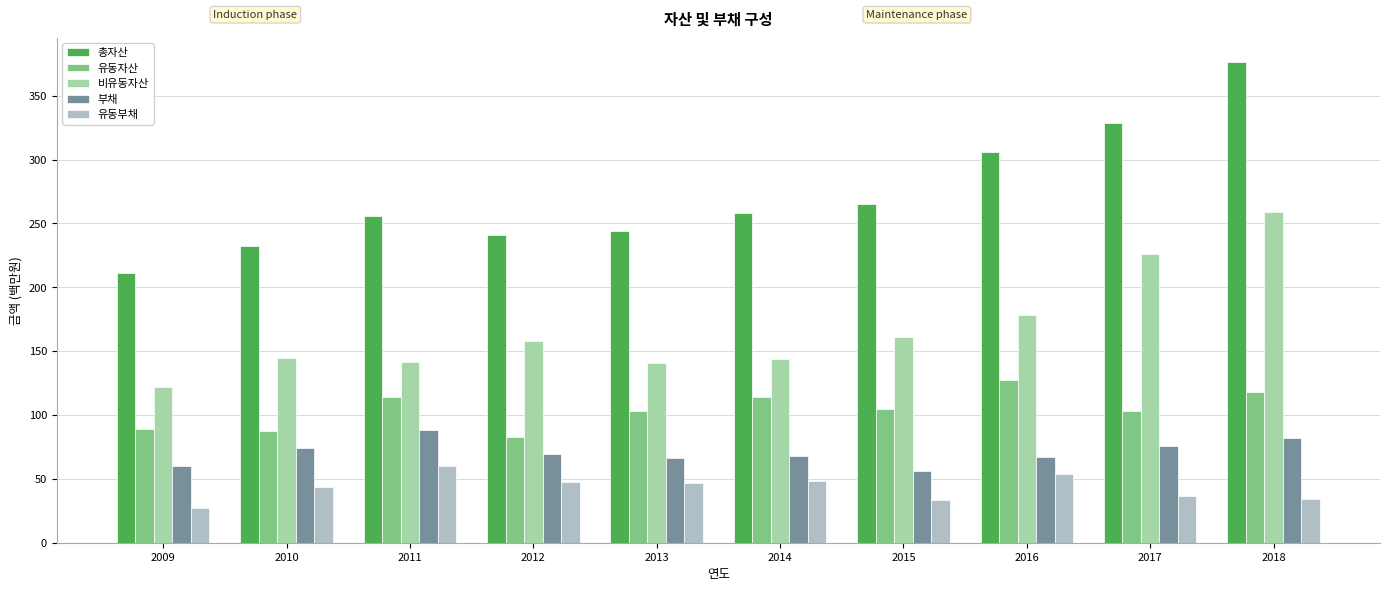

At how many categories does at least one series exceed 198?

10